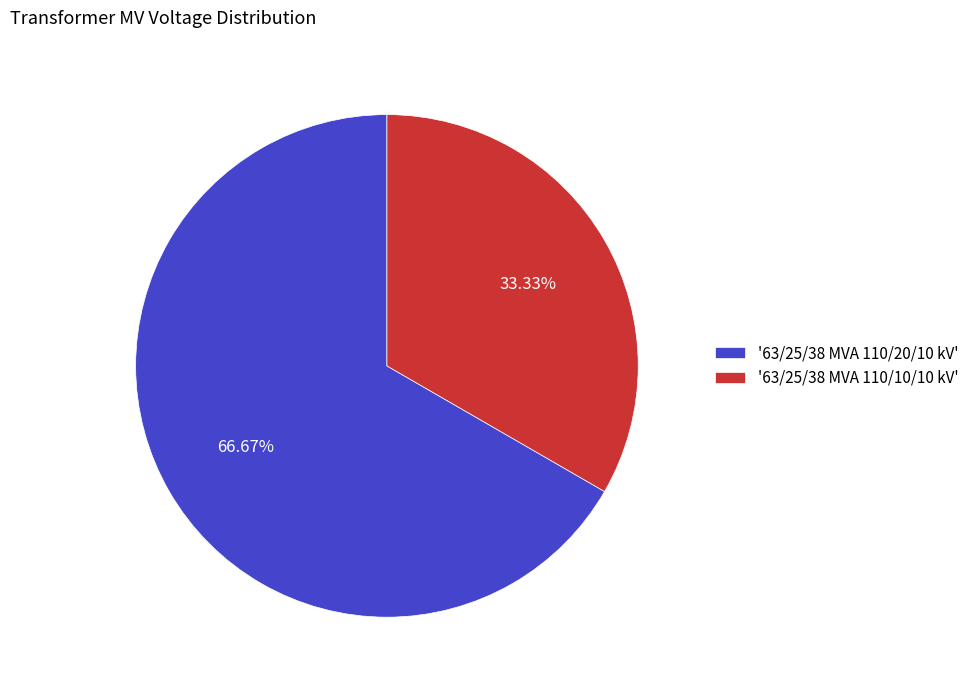

Combined, do '63/25/38 MVA 110/20/10 kV' and '63/25/38 MVA 110/10/10 kV' account for over 50%?

Yes